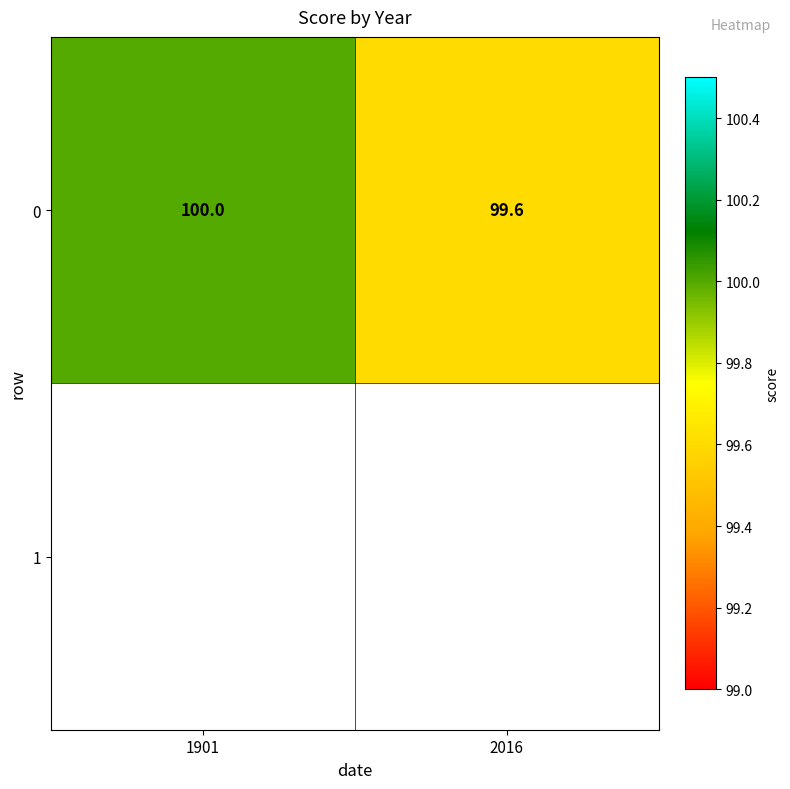

What is the change in value from 1901 to 2016?

-0.4